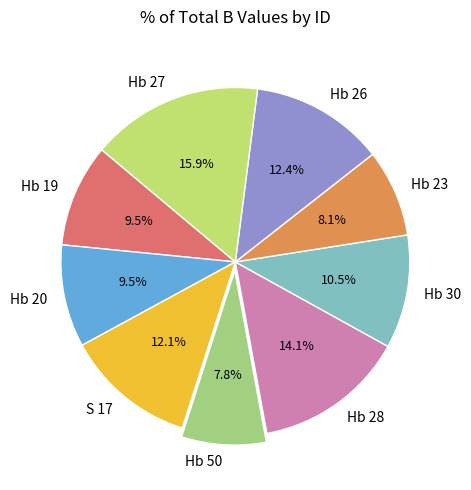

Count the number of slices in the pie.

9